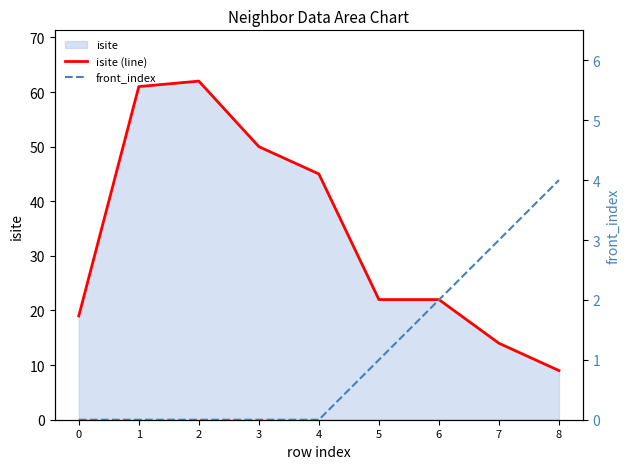

Reading left to right, list all the values displayed in this chart.

isite (line): 0=19	1=61	2=62	3=50	4=45	5=22	6=22	7=14	8=9
front_index: 0=0	1=0	2=0	3=0	4=0	5=1	6=2	7=3	8=4